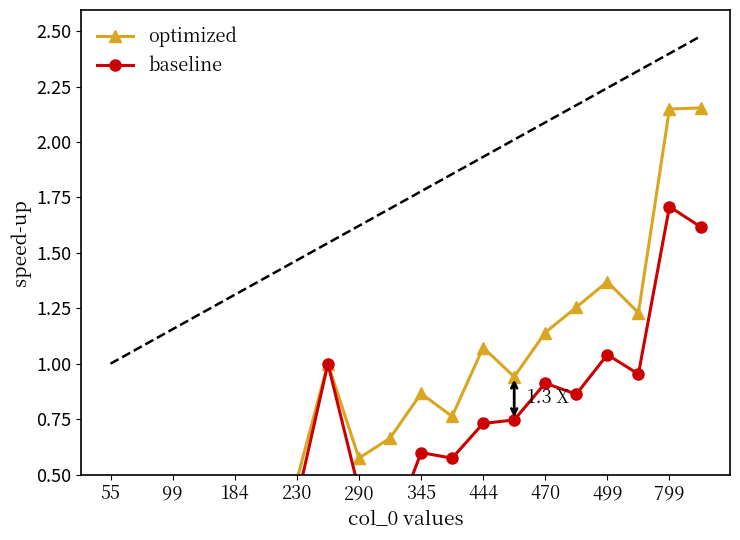

What is the average value of the baseline series?

0.7